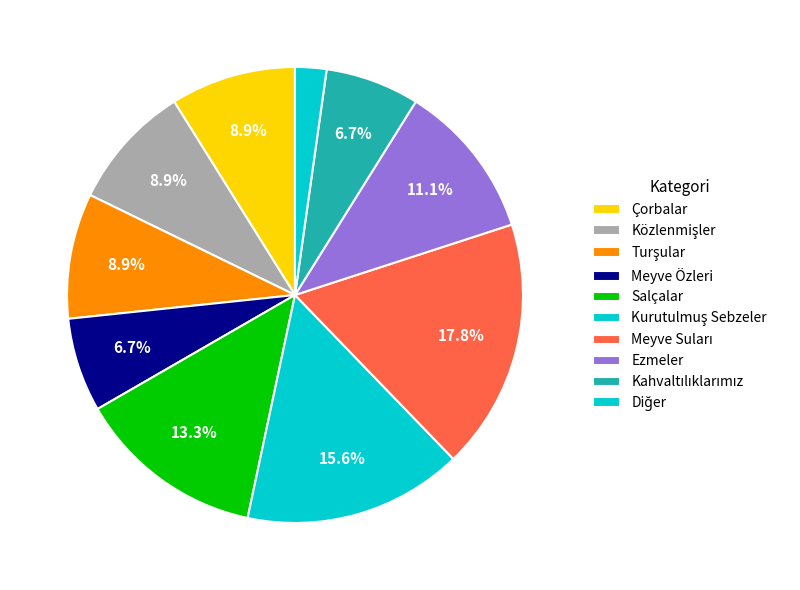

The Közlenmişler slice represents 9% of the pie. True or false?

True